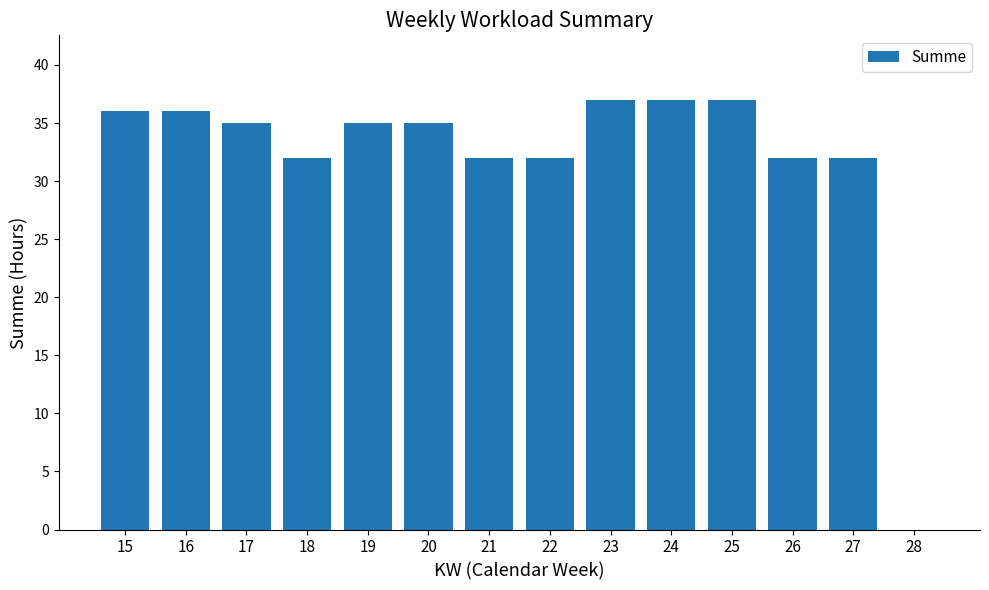

What is the change in value from 15 to 28?

-36